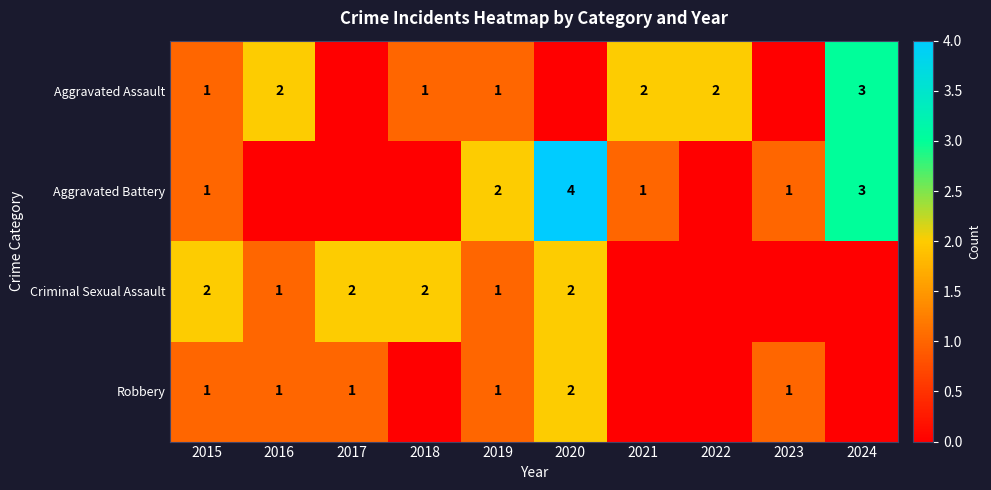

The value of Aggravated Assault at 2022 is 3. True or false?

False